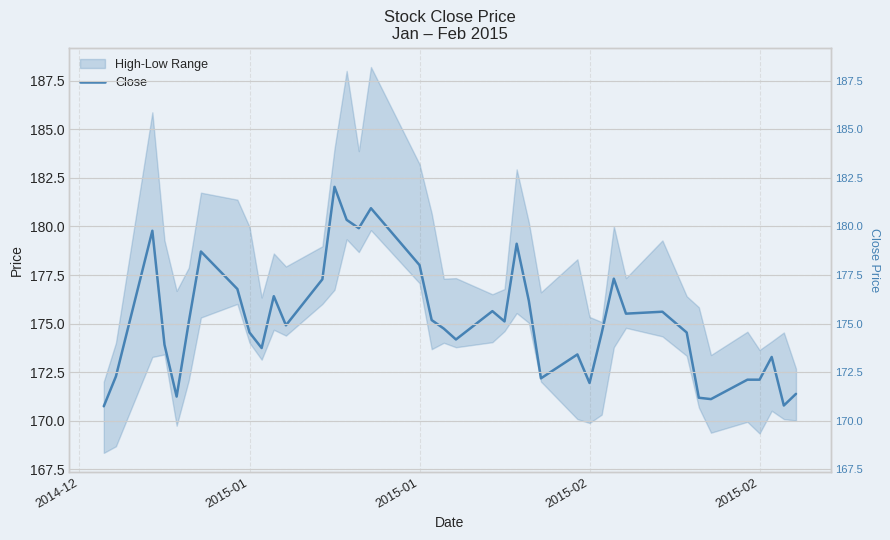

Reading left to right, extract all data points from this chart.

170.7	172.3	179.8	173.9	171.2	175.1	178.7	176.8	174.5	173.7	176.4	174.9	177.3	182.0	180.3	179.9	180.9	178.0	175.2	174.7	174.2	175.6	175.1	179.1	176.2	172.2	173.4	171.9	174.5	177.3	175.5	175.6	174.5	171.2	171.1	172.1	172.1	173.3	170.8	171.4